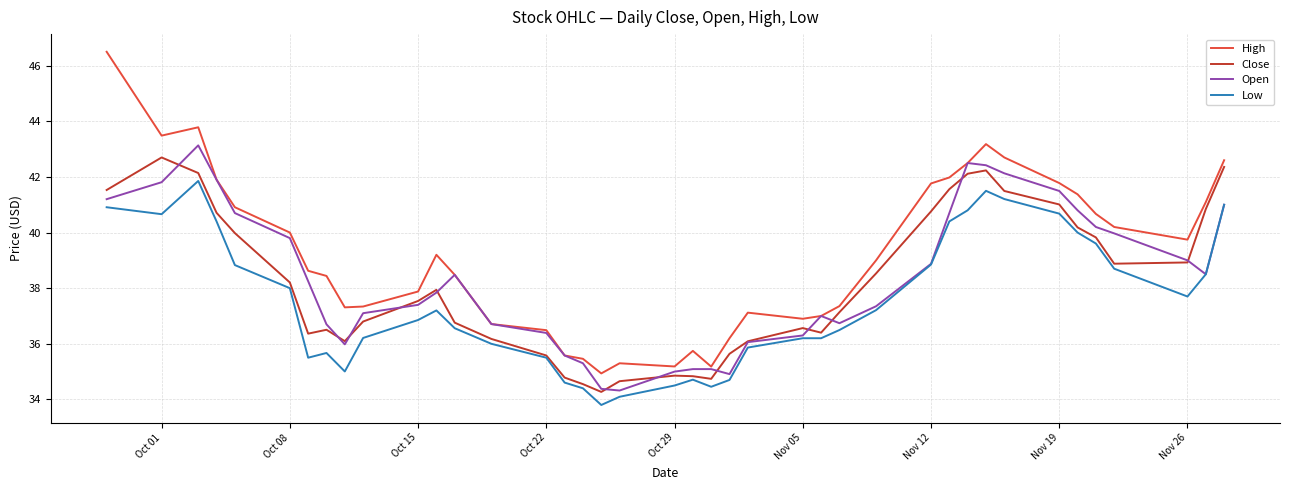

True or false: Low and High intersect in this chart.

False